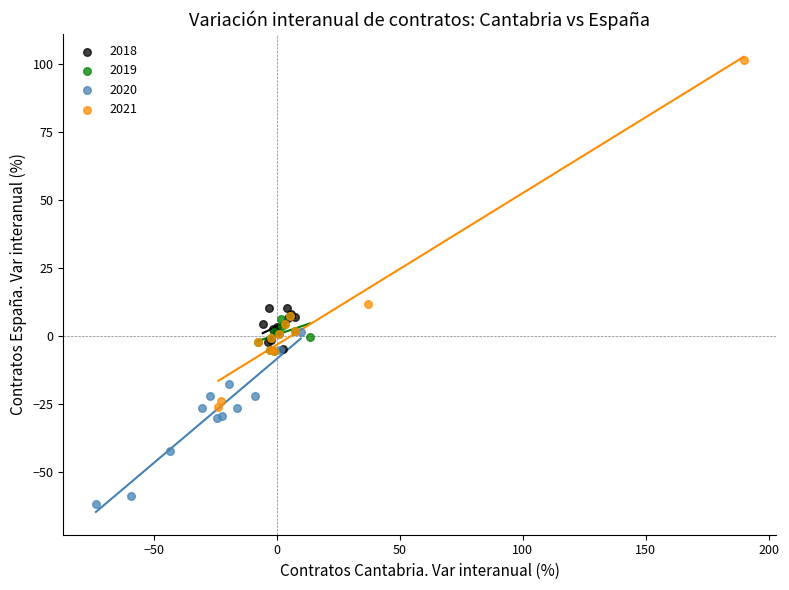

Which series contains the lowest Y value?

2020